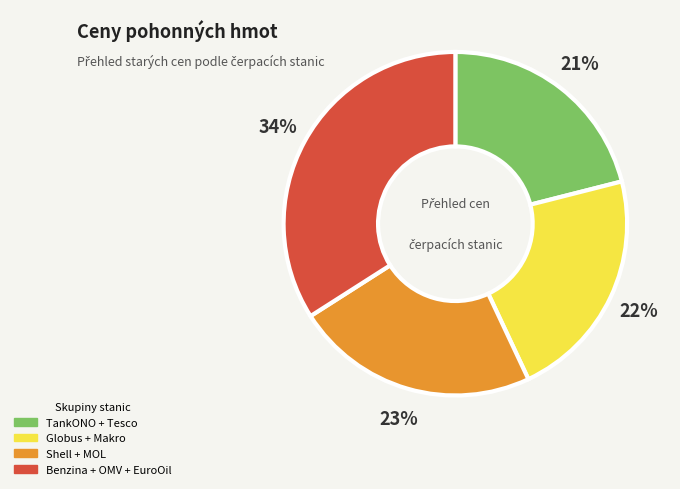

To the nearest percent, what is the difference between the Globus + Makro and TankONO + Tesco slice percentages?

1%